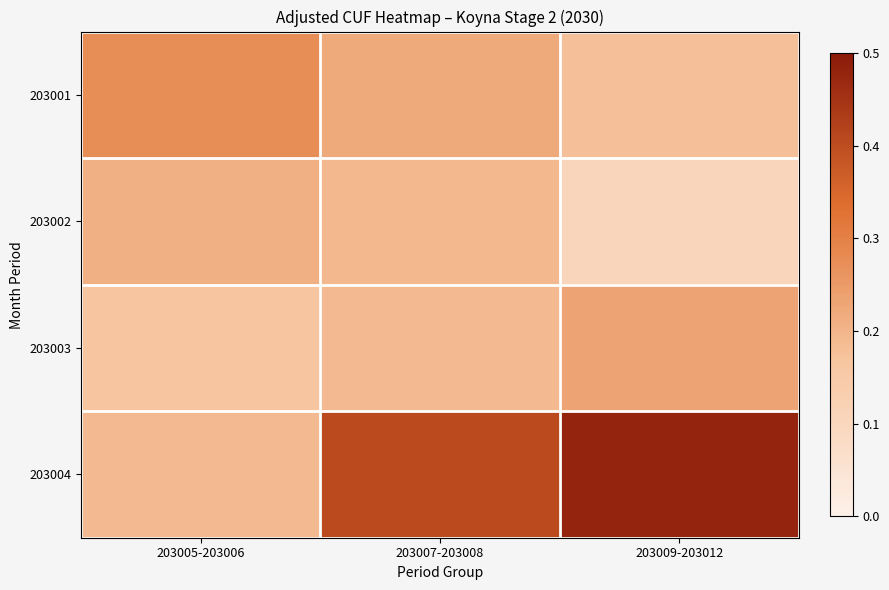

Reading right to left, what are all the values shown in this chart?

203001: 203009-203012=0.2	203007-203008=0.2	203005-203006=0.3
203002: 203009-203012=0.1	203007-203008=0.2	203005-203006=0.2
203003: 203009-203012=0.2	203007-203008=0.2	203005-203006=0.2
203004: 203009-203012=0.5	203007-203008=0.4	203005-203006=0.2